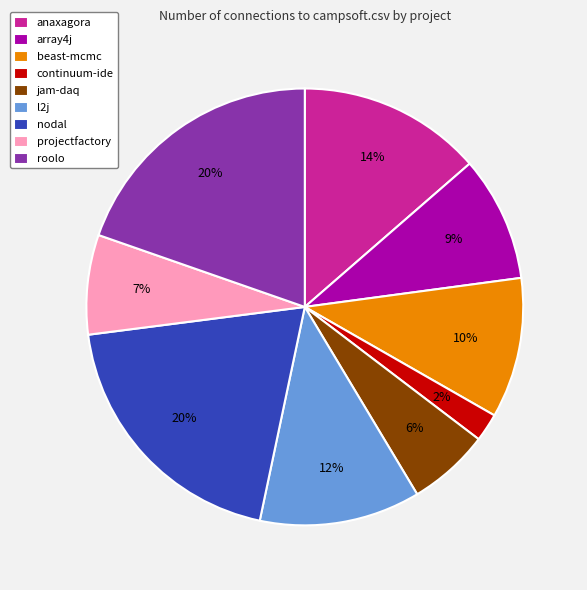

Is nodal the majority of the pie?

No